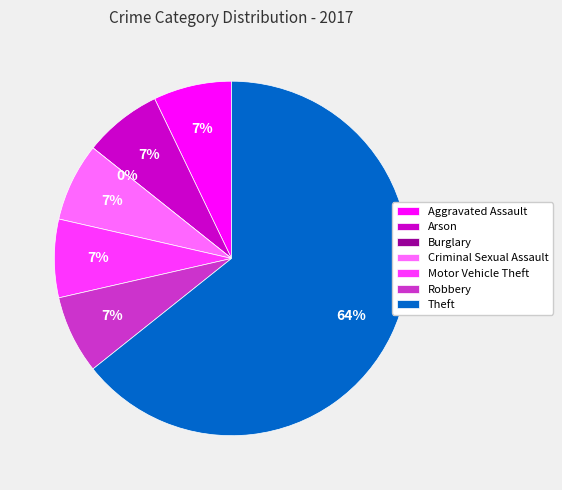

Is the sum of Criminal Sexual Assault and Motor Vehicle Theft greater than half?

No